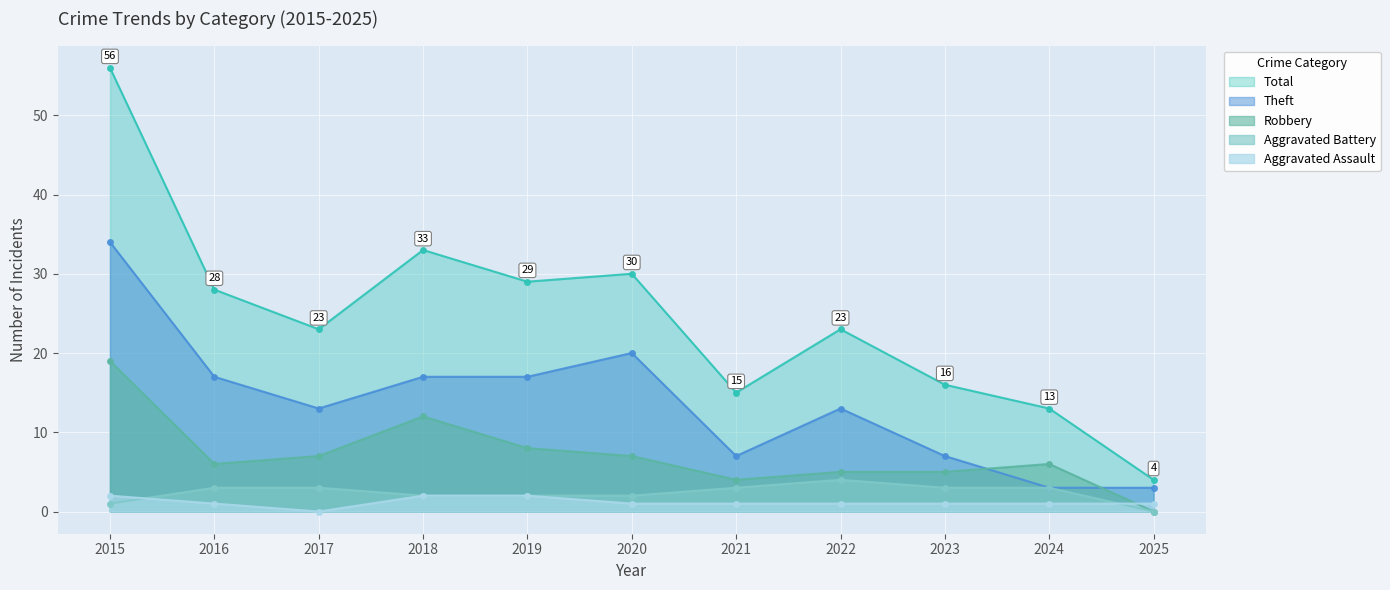

True or false: Aggravated Battery and Robbery cross at least once.

False